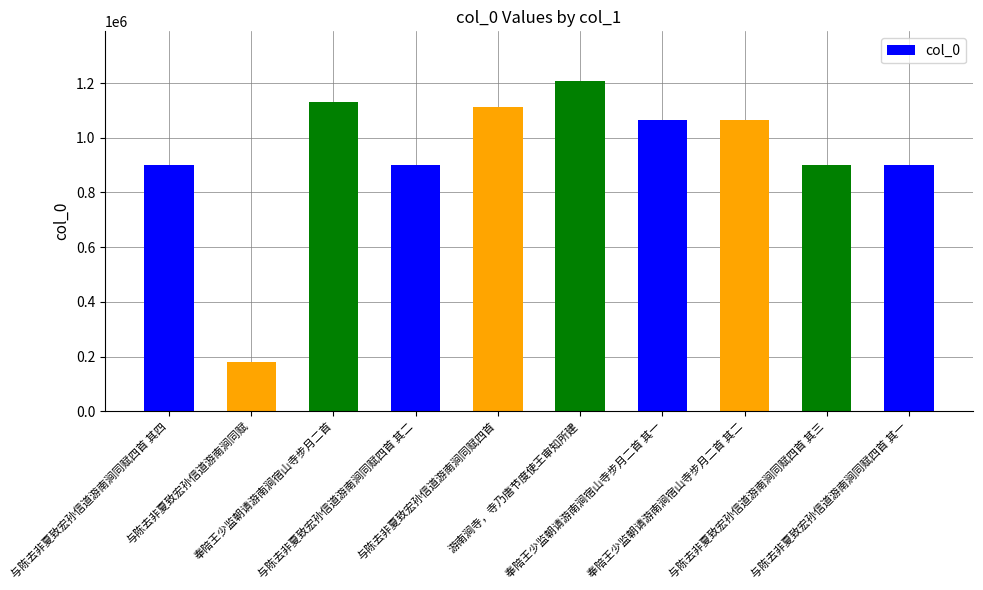

What is the average value?

936580